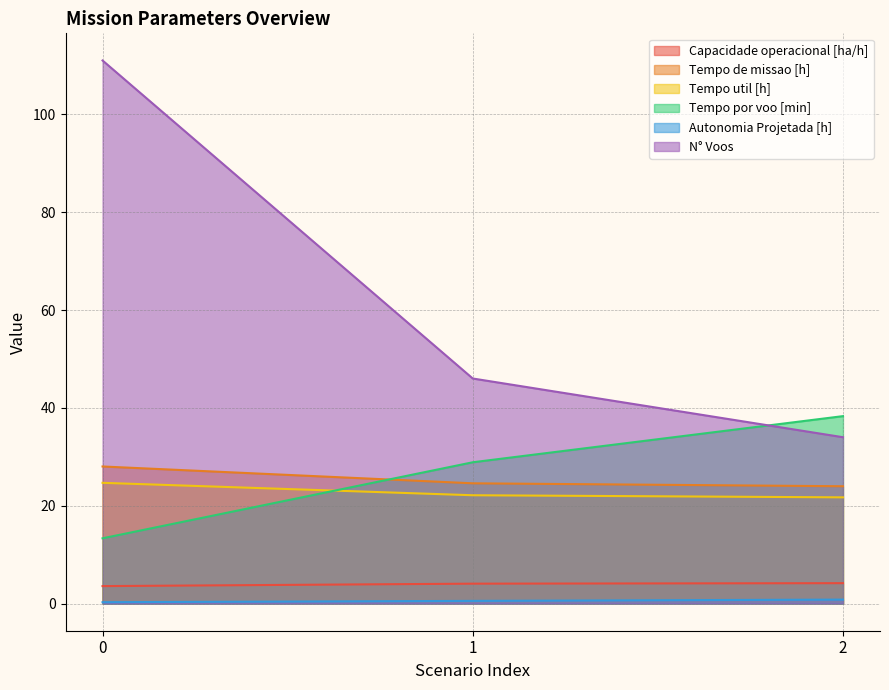

Rank the series by their maximum value, from highest to lowest.

N° Voos, Tempo por voo [min], Tempo de missao [h], Tempo util [h], Capacidade operacional [ha/h], Autonomia Projetada [h]